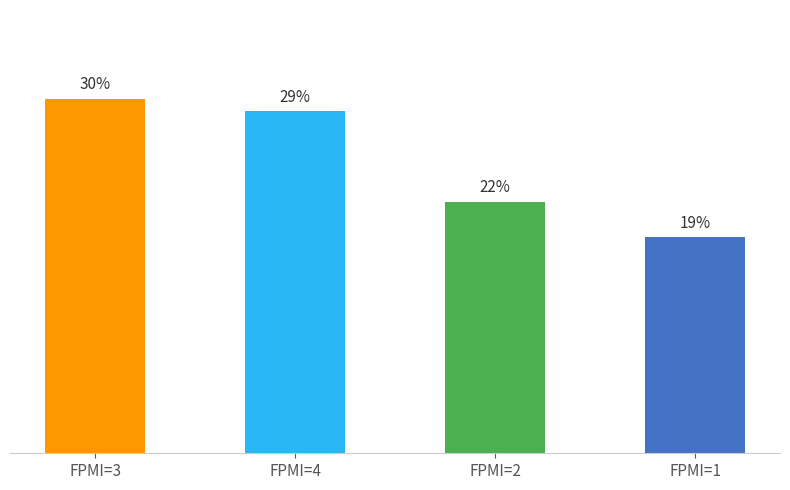

Rank the categories by value from highest to lowest.

FPMI=3, FPMI=4, FPMI=2, FPMI=1